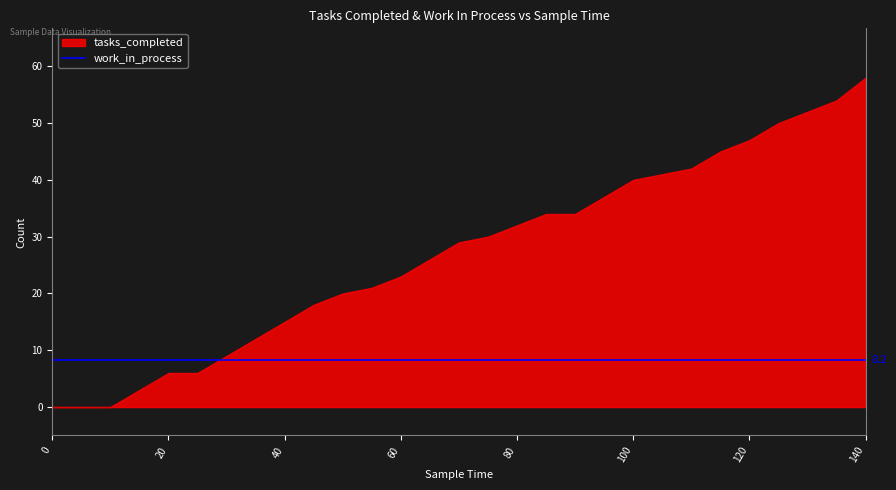

What value does the tasks_completed series have at 130, to the nearest 10?

50